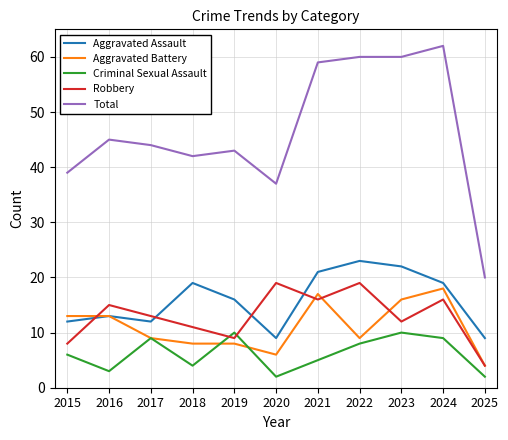

List the series in order of their peak value, highest first.

Total, Aggravated Assault, Robbery, Aggravated Battery, Criminal Sexual Assault